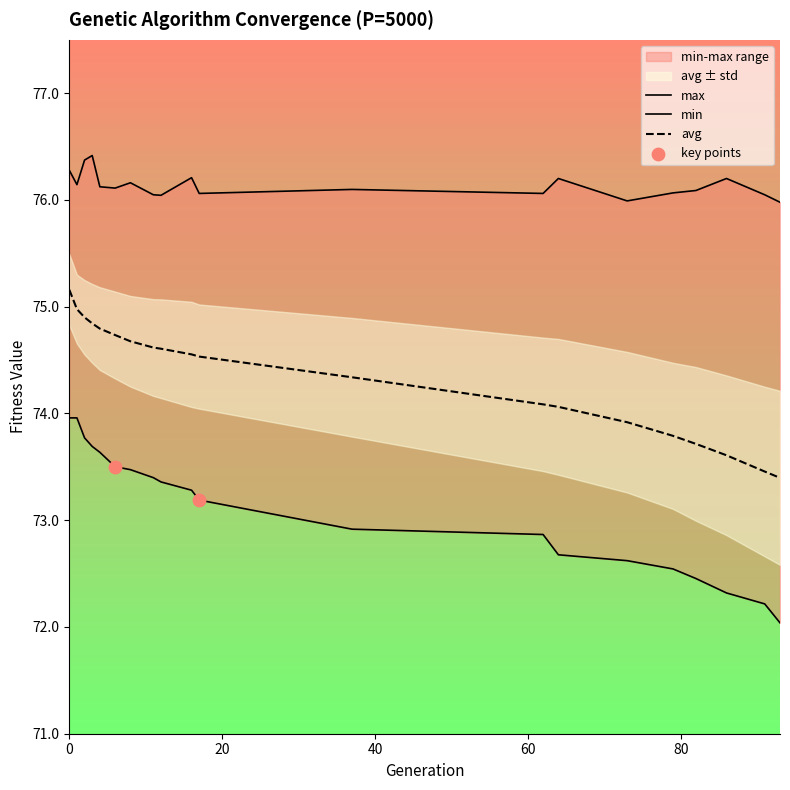

Which series contains the highest Y value?

max